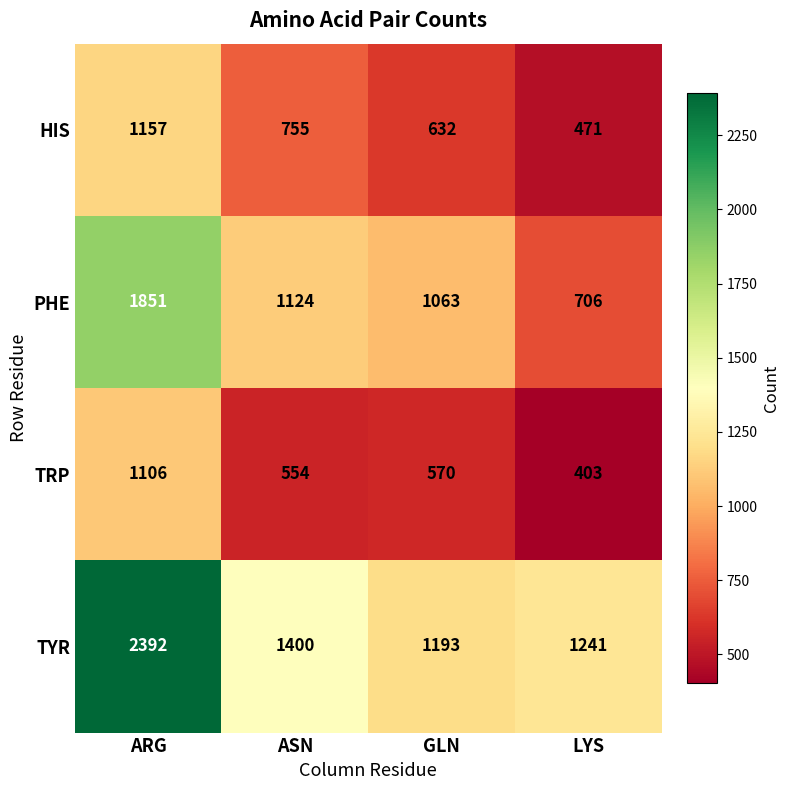

What is the sum of the PHE values at ARG and GLN?

2914